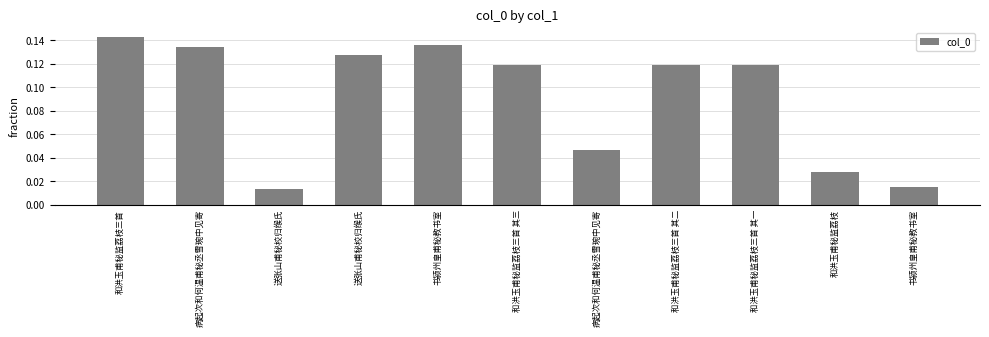

Which label corresponds to the smallest value in the chart?

送张山甫秘校归缑氏